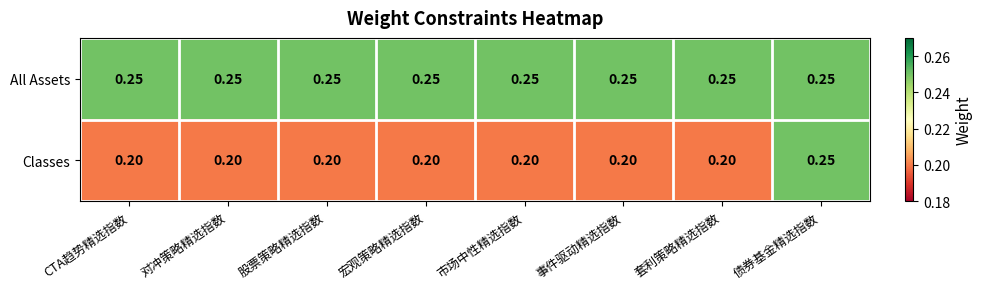

At which category is the sum across all series the highest?

债券基金精选指数